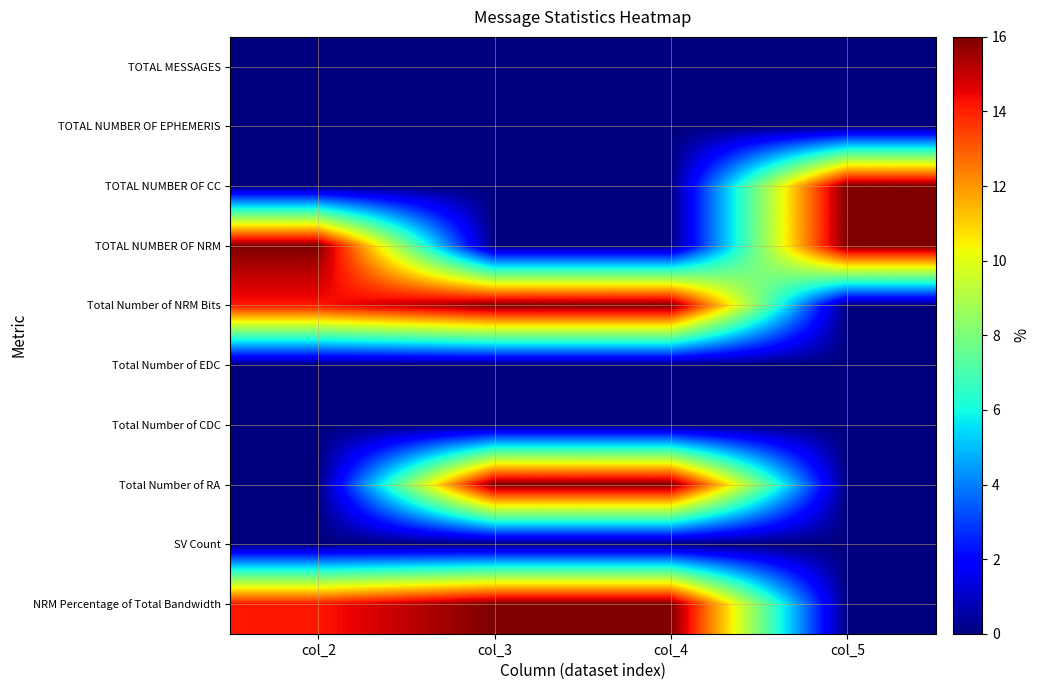

At how many categories does at least one series exceed 8?

4